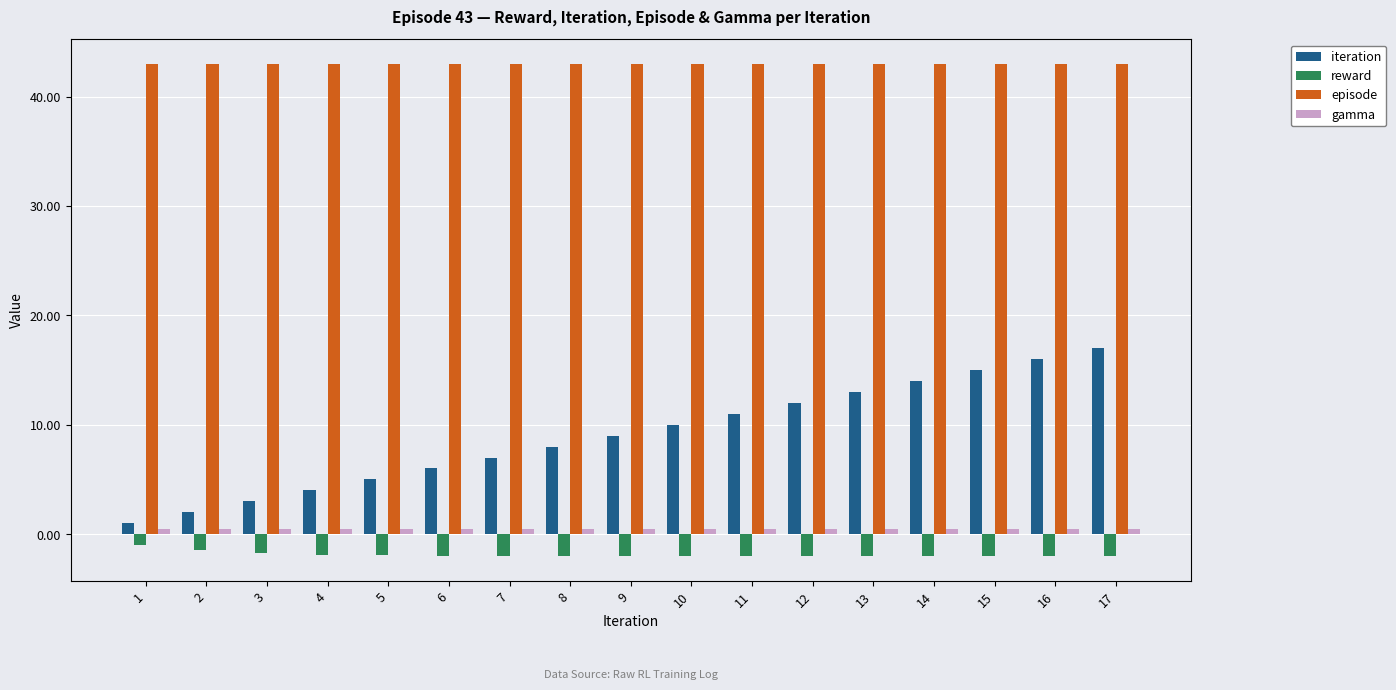

Which series has the largest range (max minus min)?

iteration